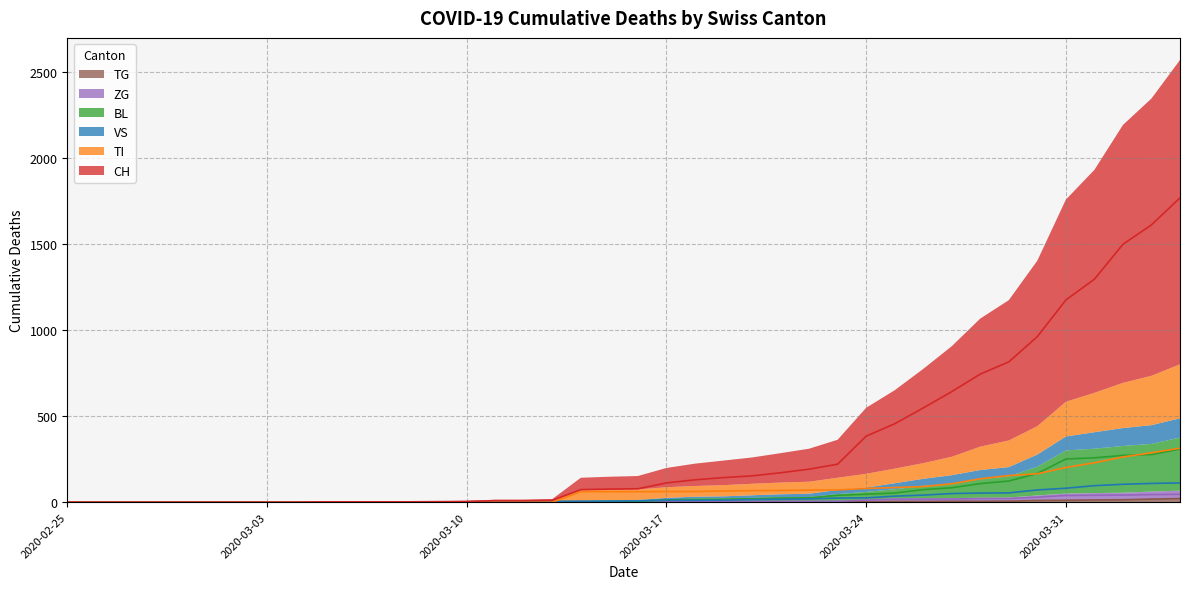

What is the maximum value shown in the chart?

1770